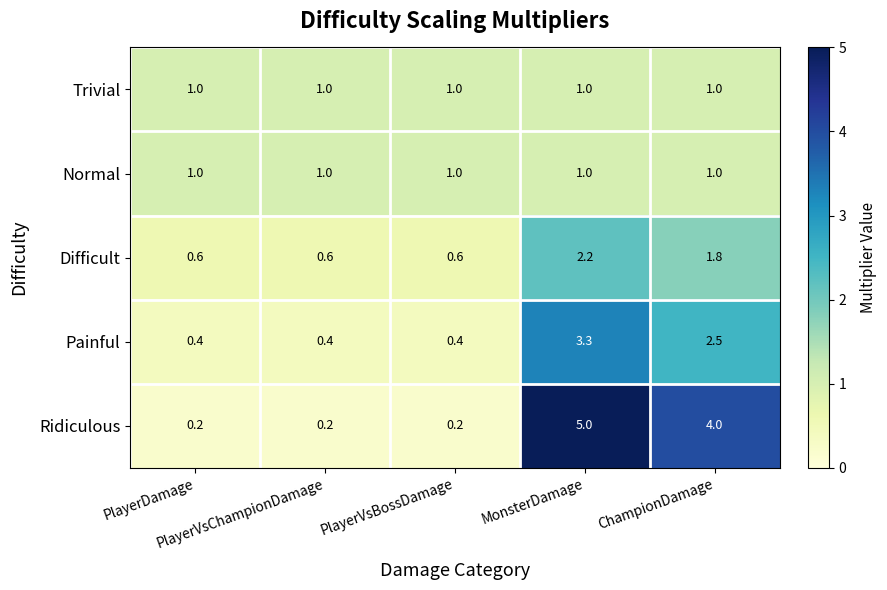

Which series has the largest total across all categories?

Ridiculous